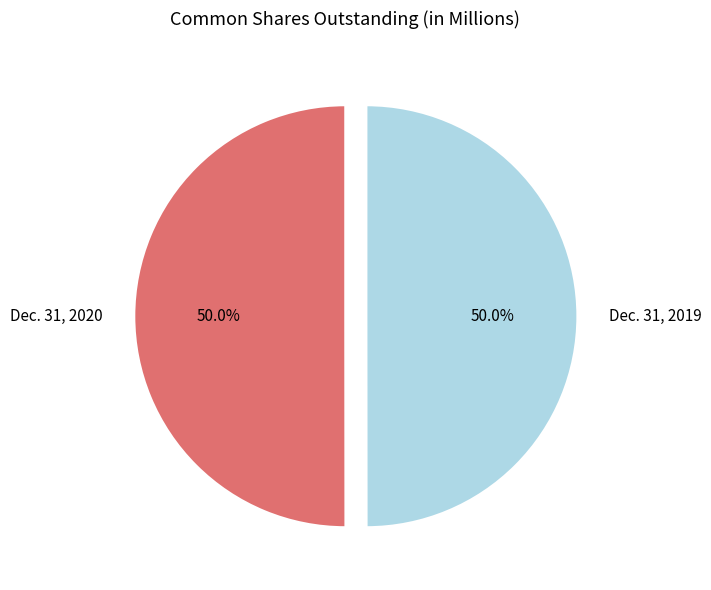

How many segments does this pie chart have?

2